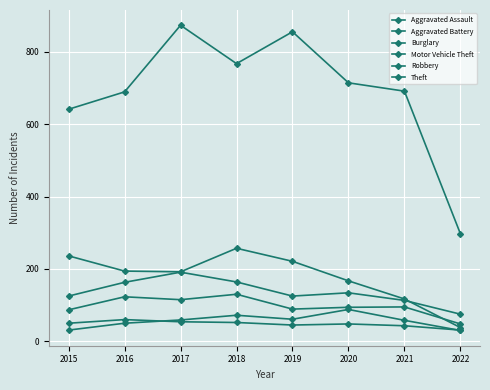

What is the difference between the Aggravated Assault values at 2016 and 2015?

19